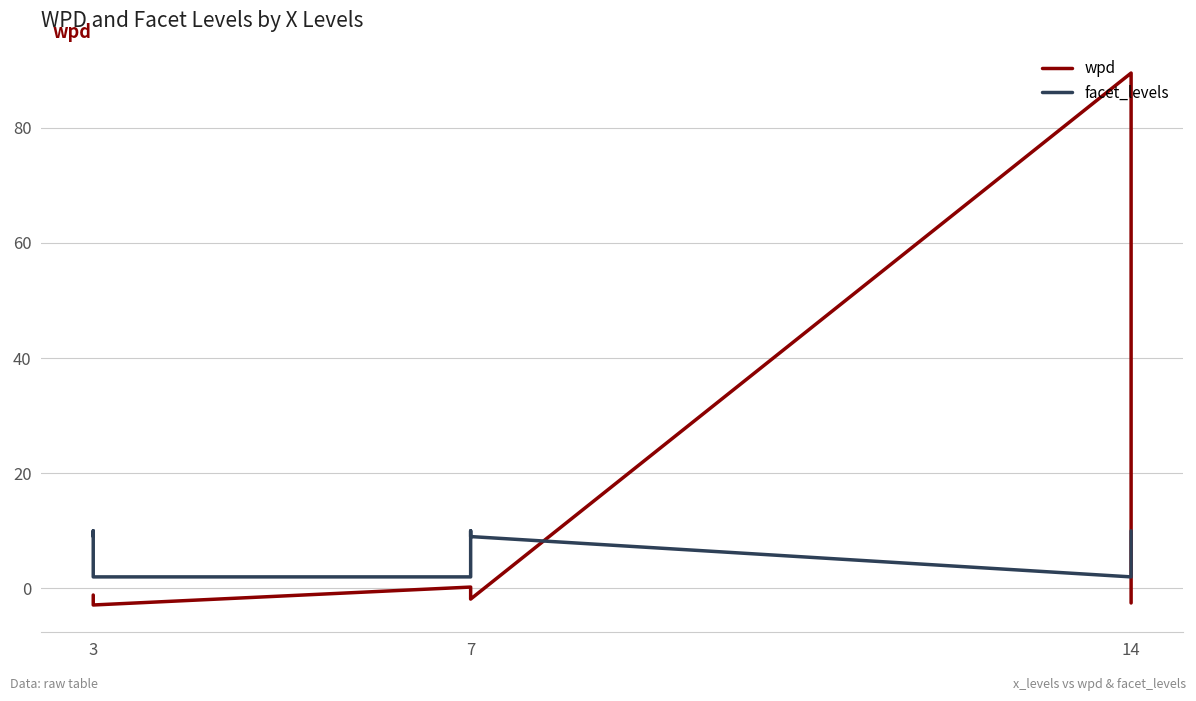

Where is the first local maximum for facet_levels?

3